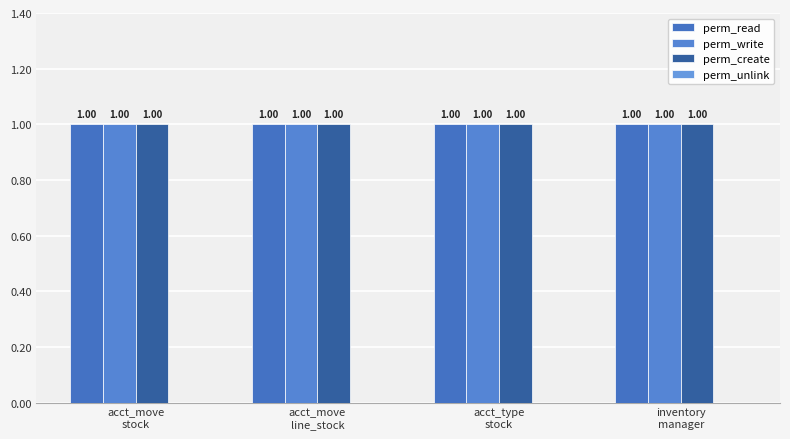

Between acct_move
stock and acct_type
stock, which series saw the biggest shift?

perm_read